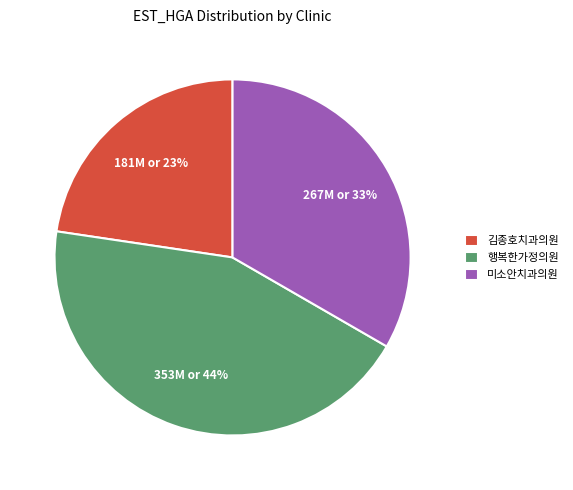

What is the ratio of the value at 김종호치과의원 to the value at 행복한가정의원?

0.5